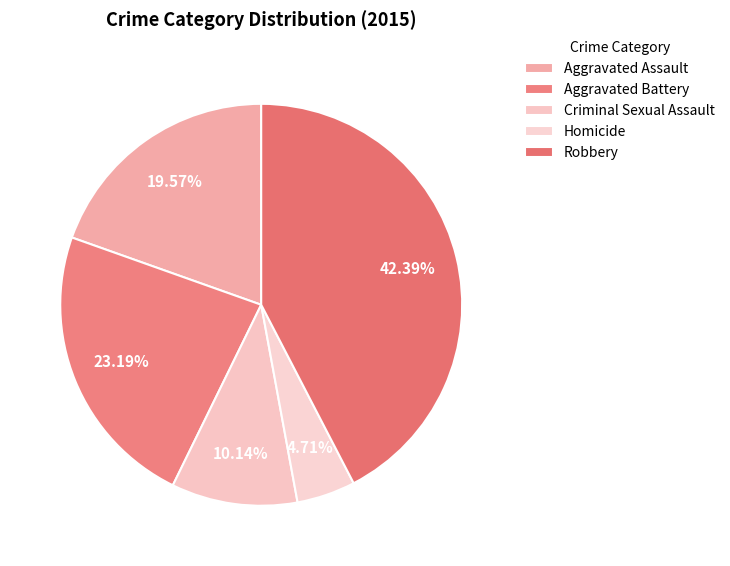

To the nearest percent, what is the difference between the largest and smallest slice percentages?

38%